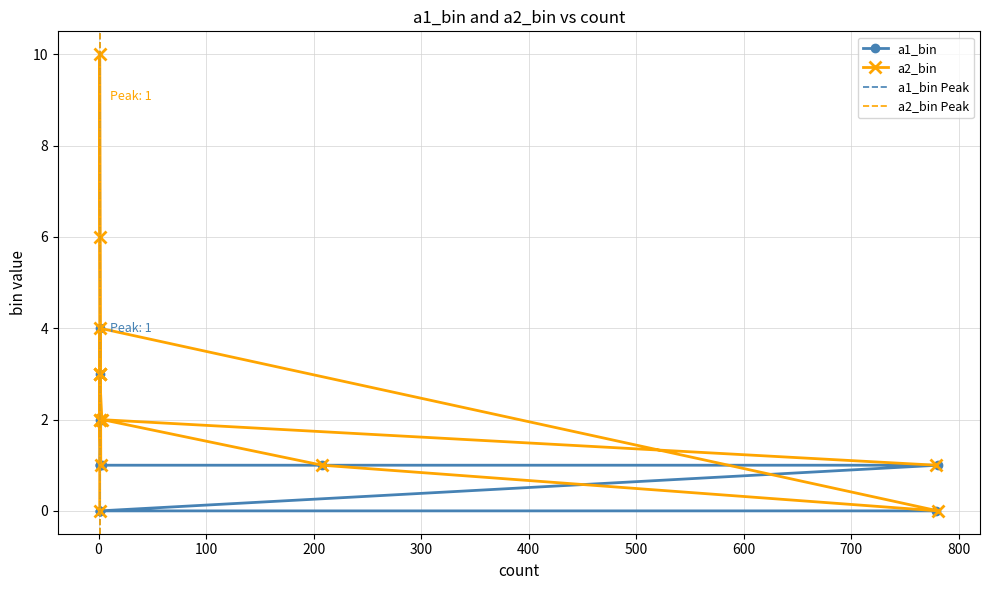

Reading right to left, list all the values displayed in this chart.

a1_bin: 4	3	2	2	1	1	1	1	1	1	0	0	0	0
a2_bin: 0	3	2	1	10	6	3	2	1	0	4	3	2	1